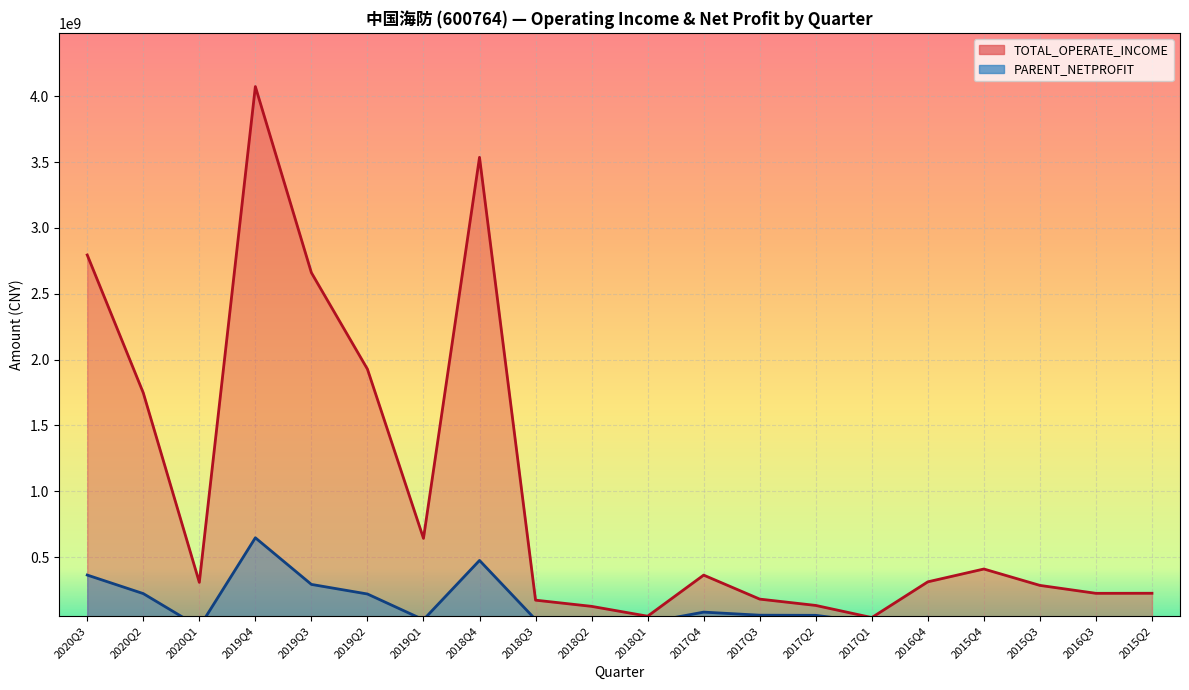

What is the label of the 2nd point from the left?

2020Q2